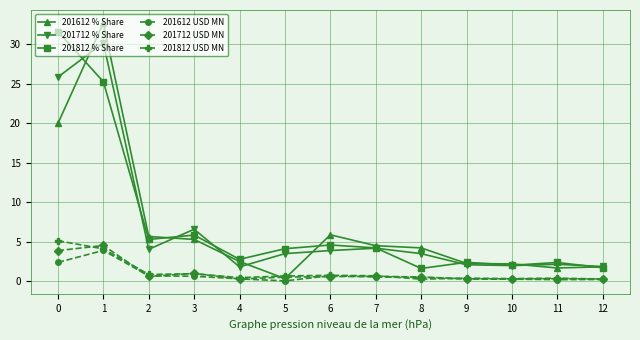

True or false: 201712 % Share has more than 2 interior local peaks.

True